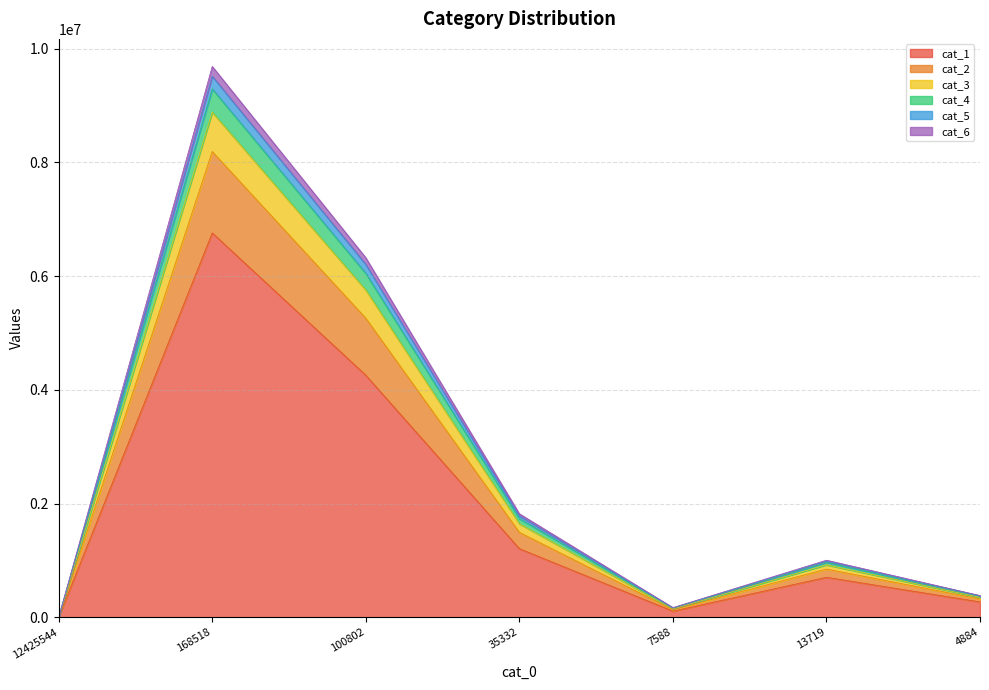

At which category is the sum across all series the highest?

168518